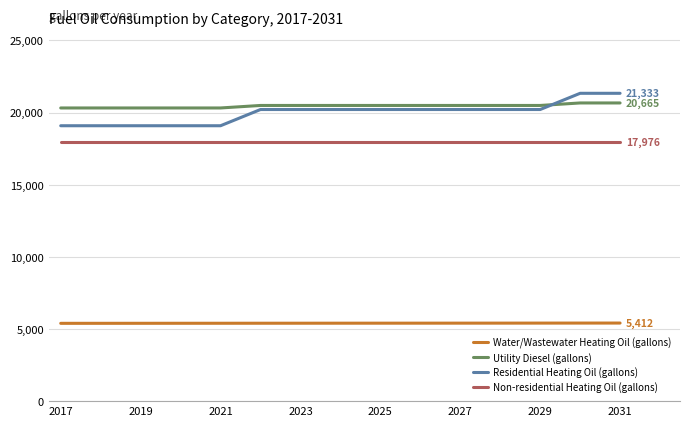

True or false: Water/Wastewater Heating Oil (gallons) and Utility Diesel (gallons) intersect in this chart.

False